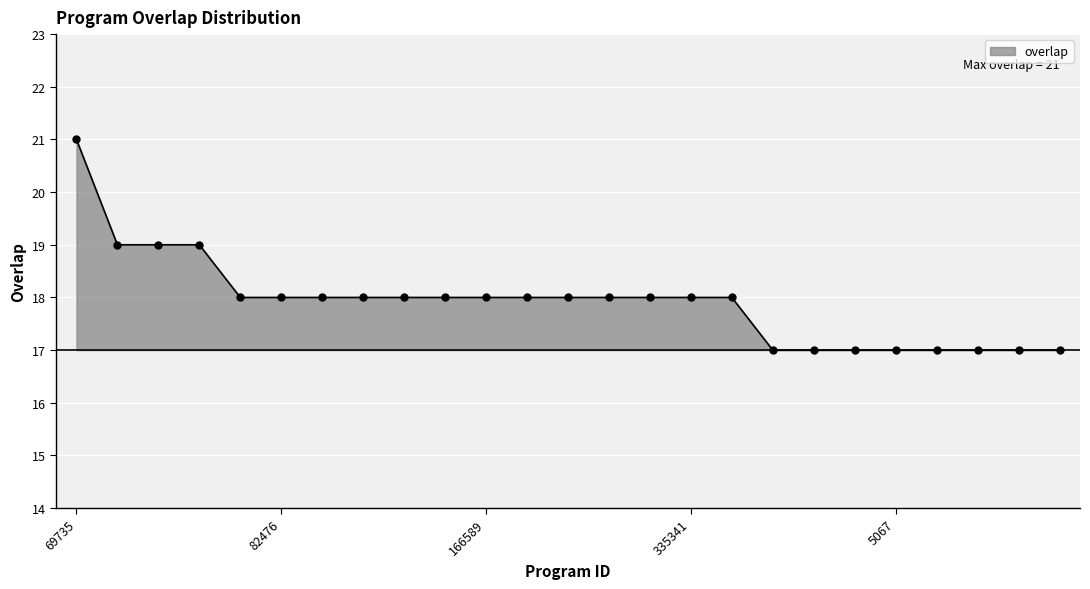

Count the number of data series in this chart.

1